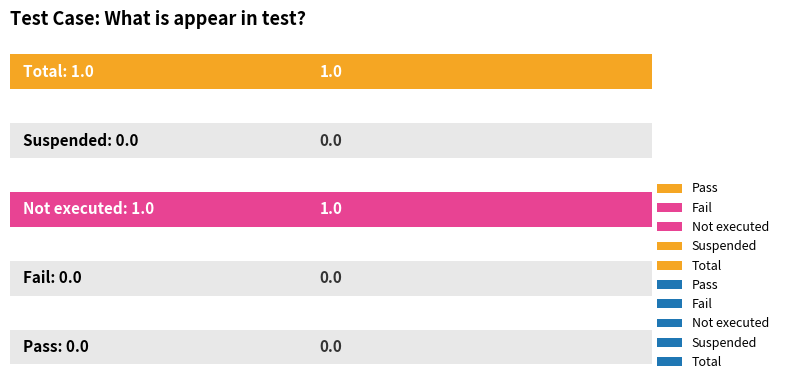

True or false: the data shows 1 at Total.

False